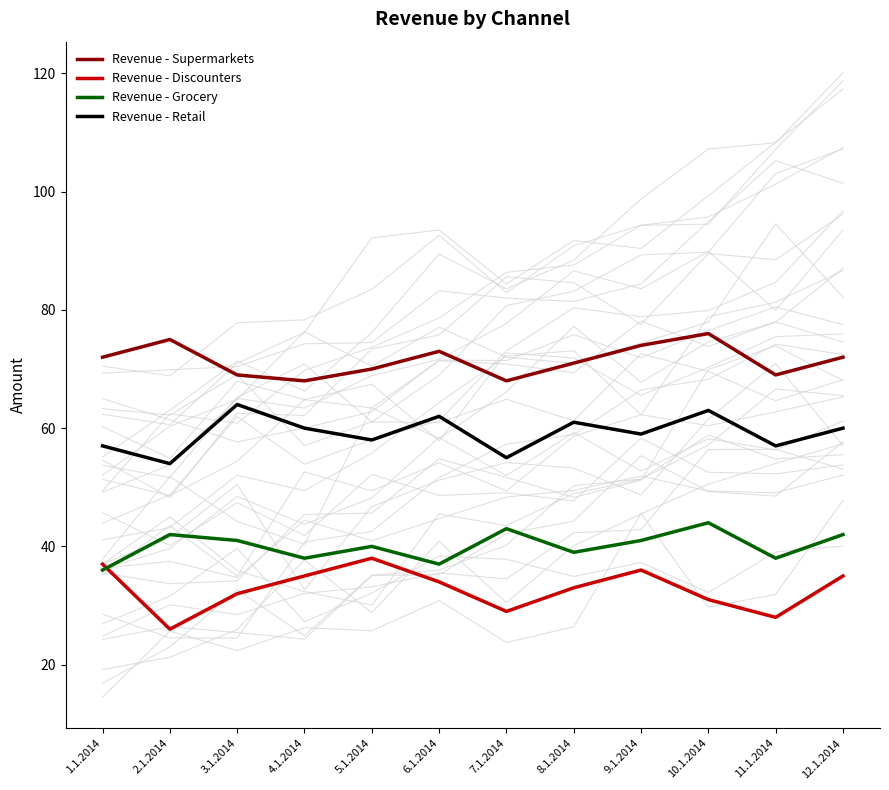

Which series has the widest spread of values?

Revenue - Discounters